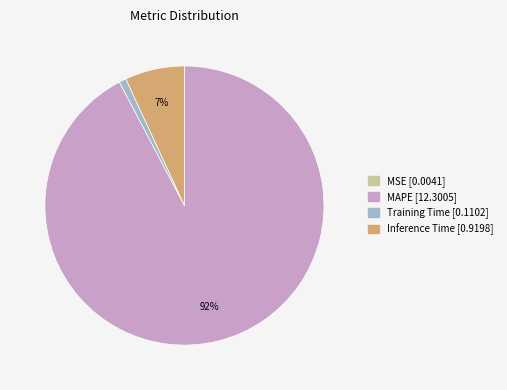

True or false: MAPE accounts for 80% of the total.

False